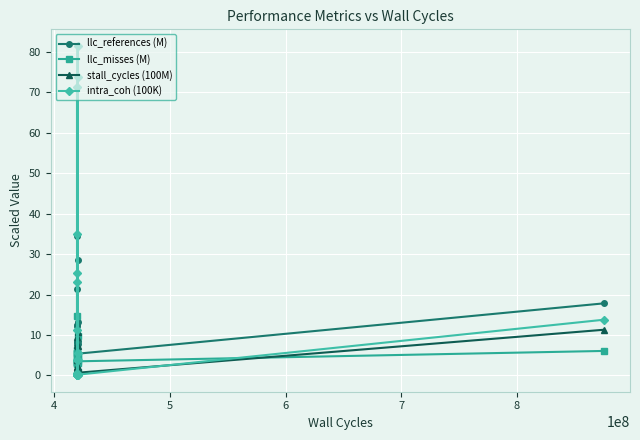

How many lines are shown in the chart?

4